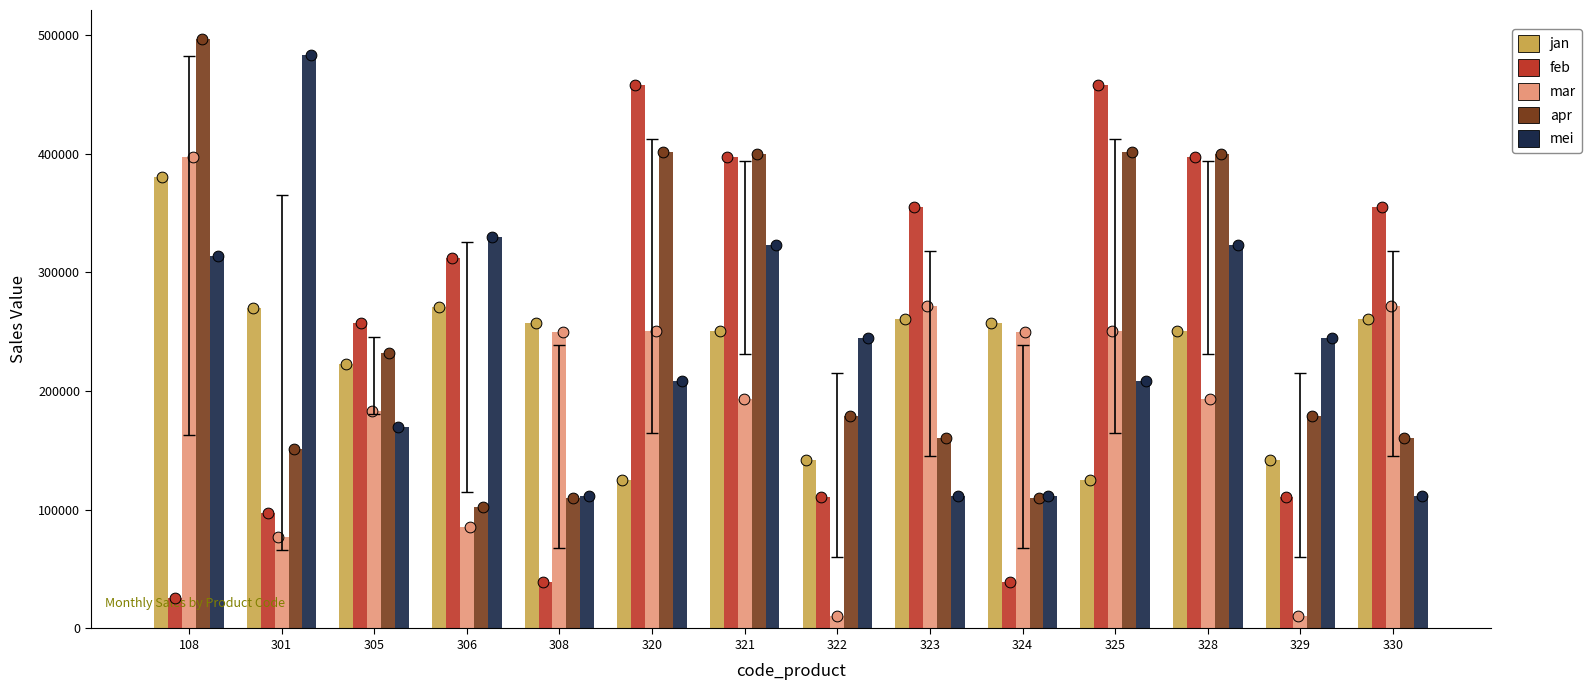

Is the value of mar at 108 greater than the value of apr at 330?

Yes